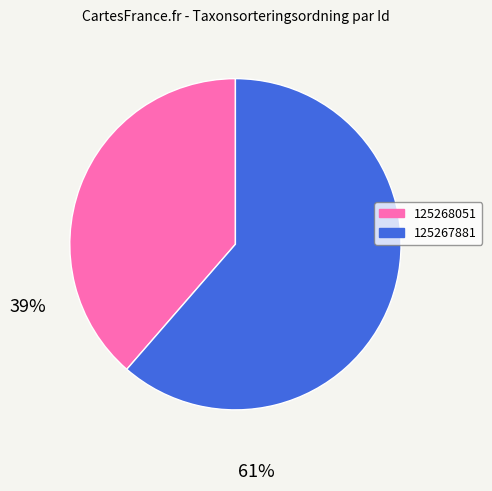

Rank the categories by value from highest to lowest.

125267881, 125268051